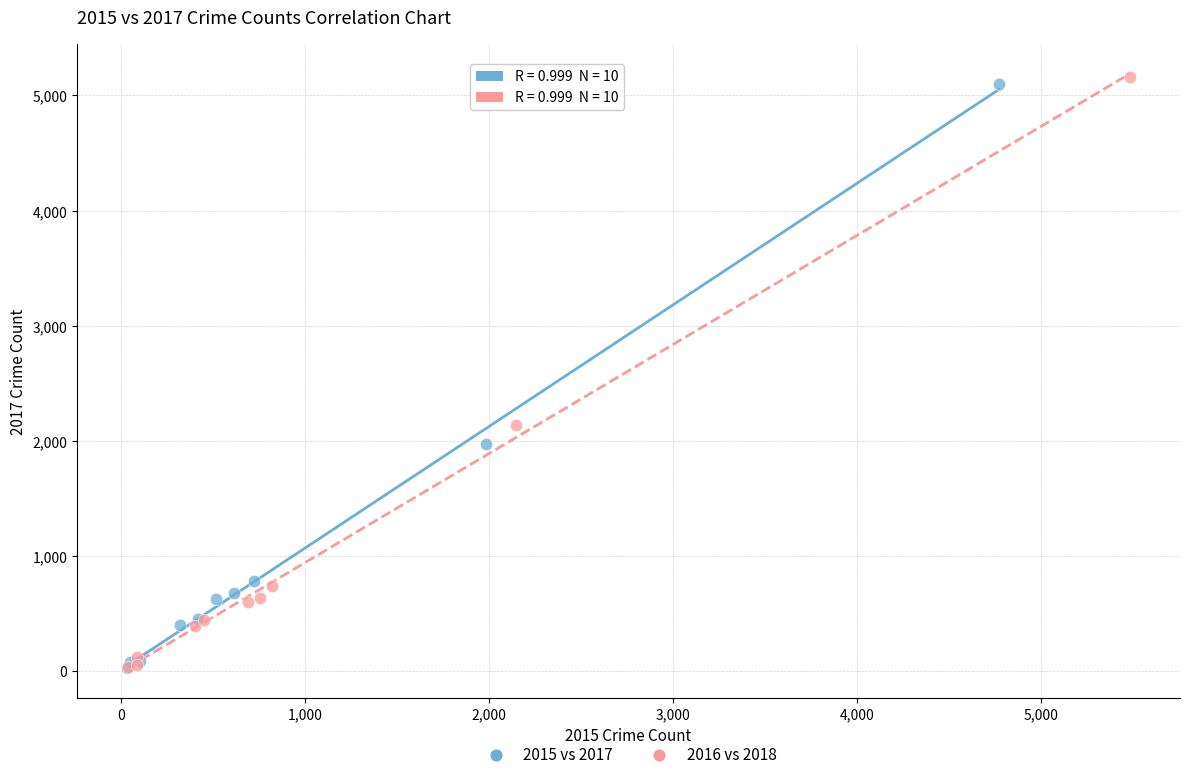

Which series has the largest Y range (max minus min)?

2016 vs 2018